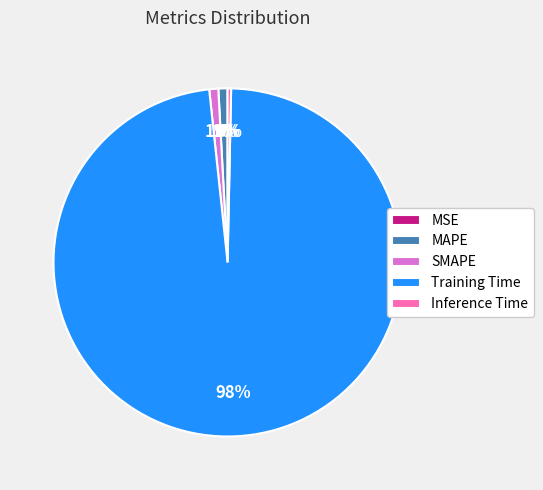

True or false: Inference Time accounts for 12% of the total.

False